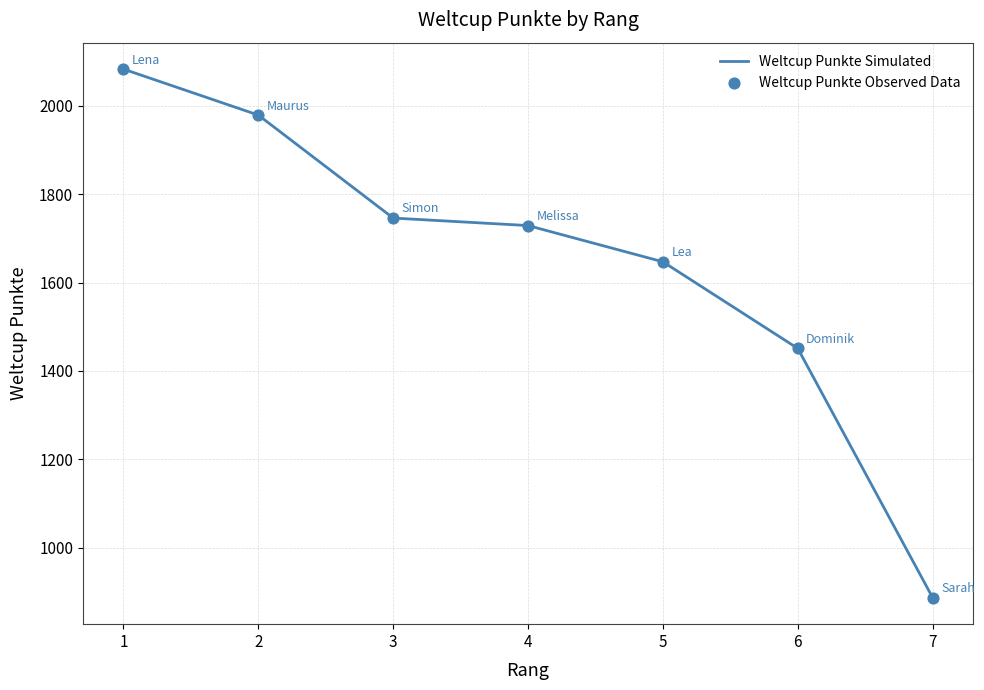

Is it true that the value at 1 is 1080?

False